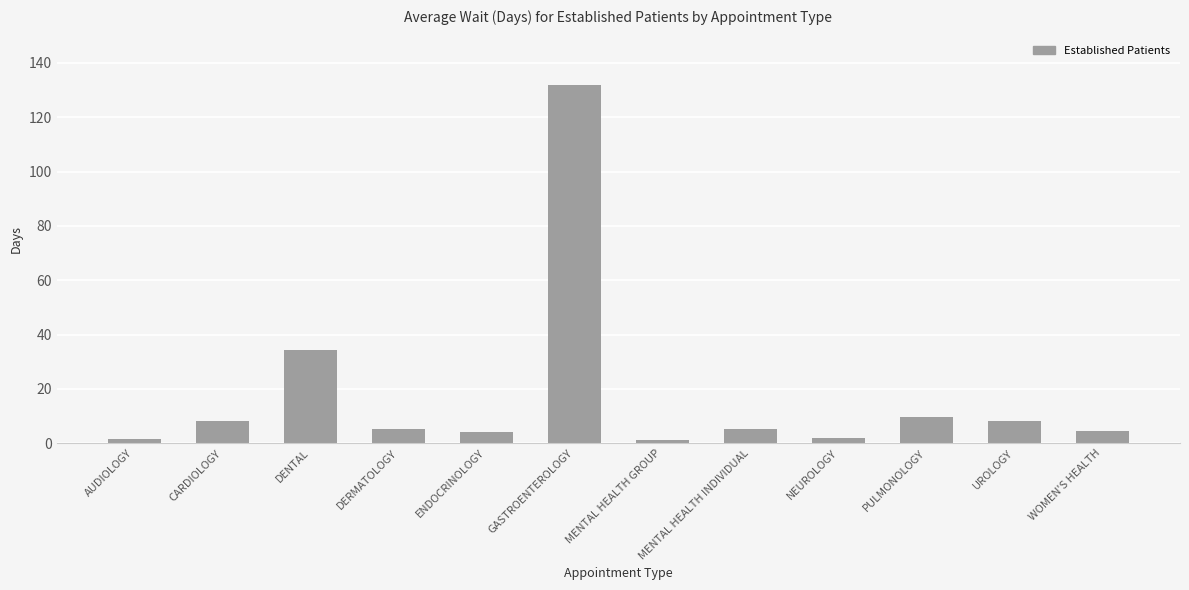

What is the smallest value displayed?

1.2